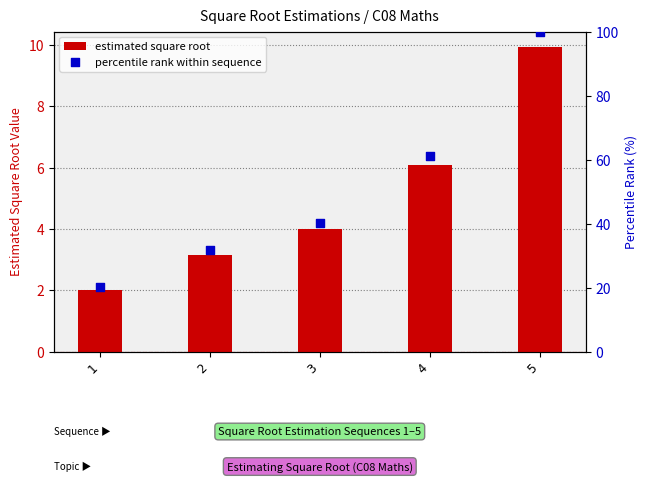

What is the total value across all series at 3?

44.2